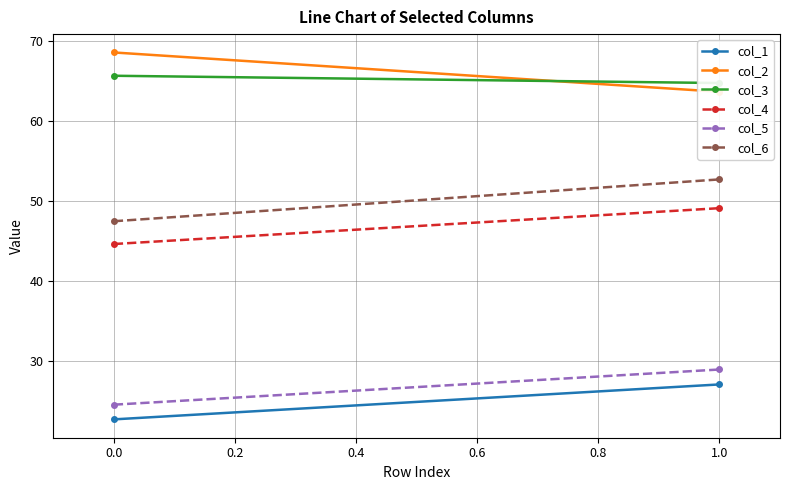

What is the minimum value for col_5?

24.5